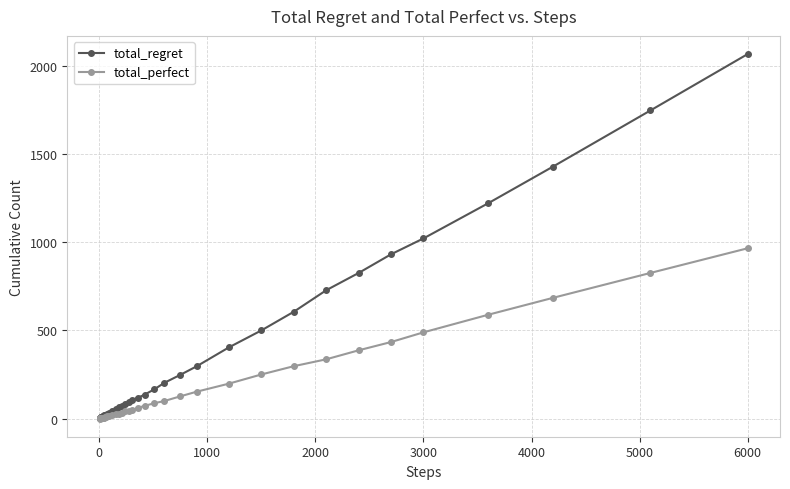

Which series has the widest spread of values?

total_regret